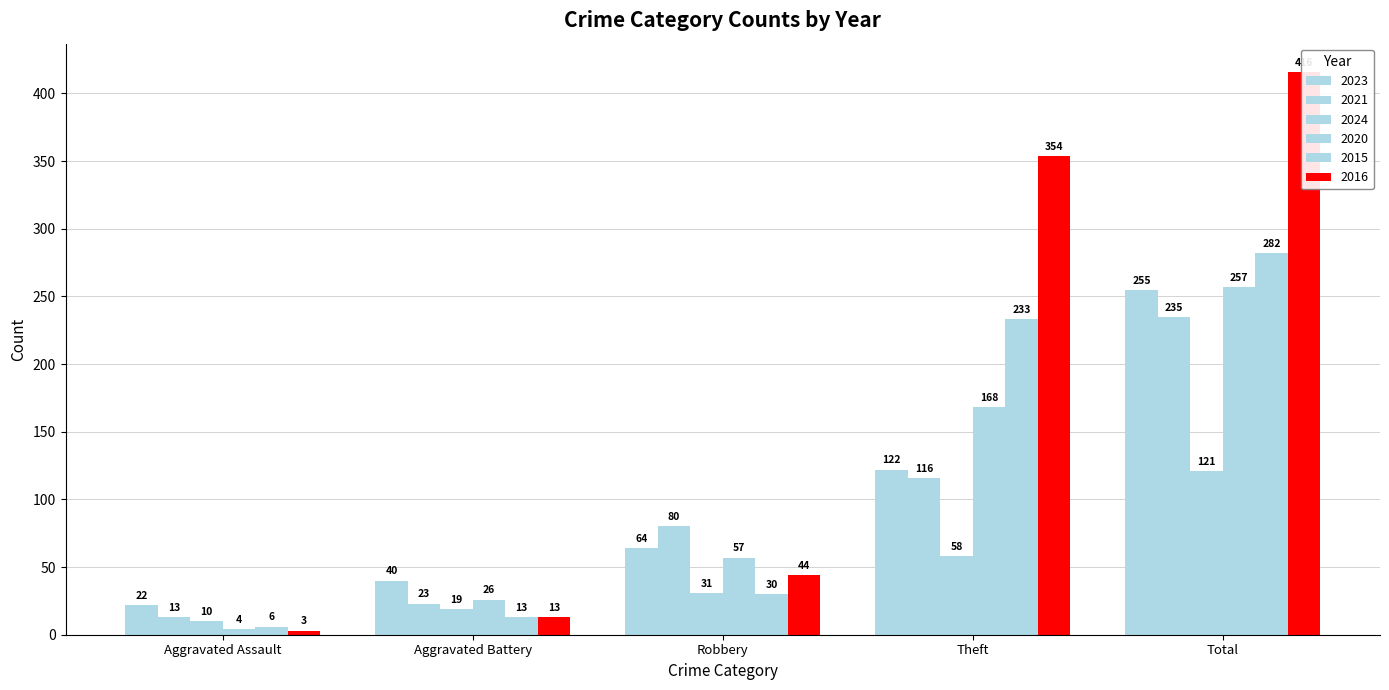

Reading left to right, list all the values displayed in this chart.

2023: 22	40	64	122	255
2021: 13	23	80	116	235
2024: 10	19	31	58	121
2020: 4	26	57	168	257
2015: 6	13	30	233	282
2016: 3	13	44	354	416